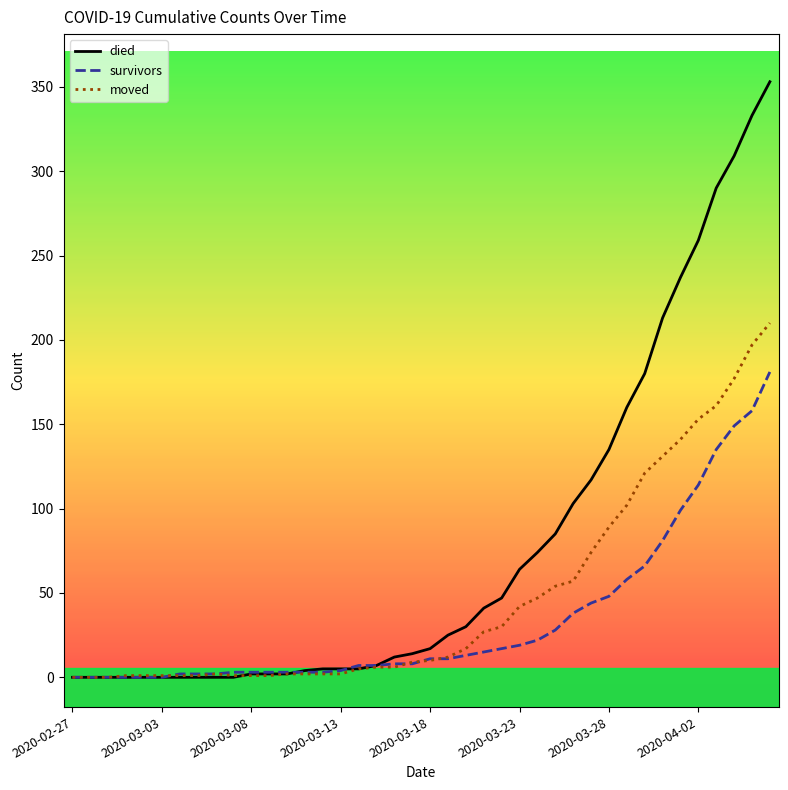

What are all the series names shown in the legend?

died, survivors, moved